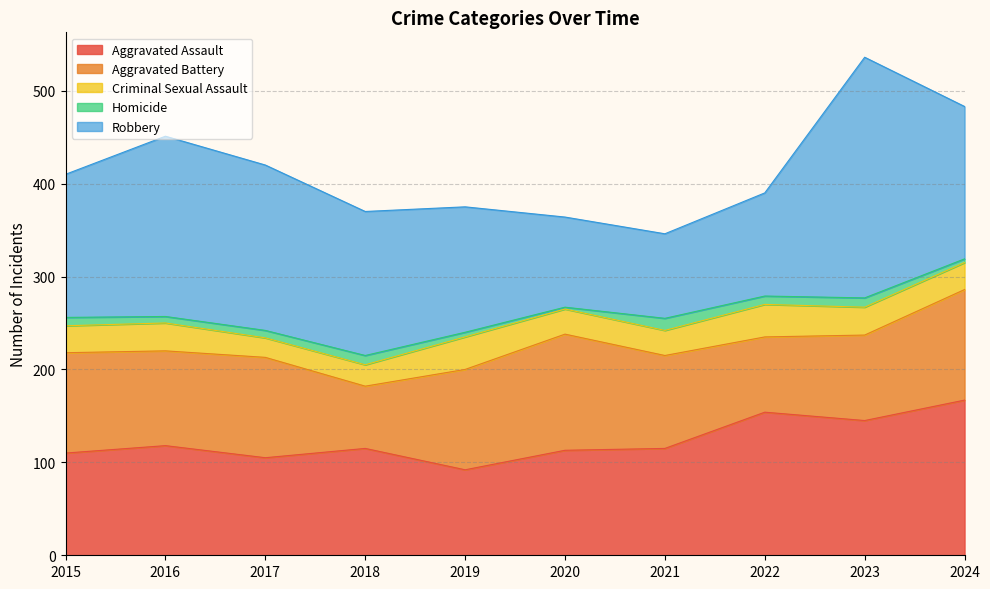

Which category has the lowest value across all series?

2020